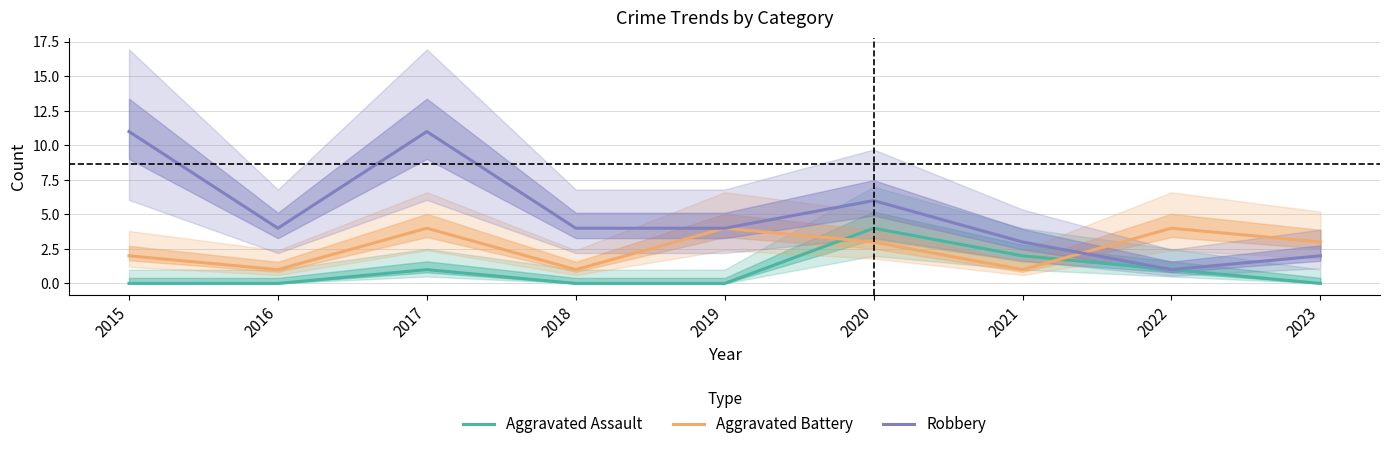

Which label corresponds to the largest value in the chart?

2015